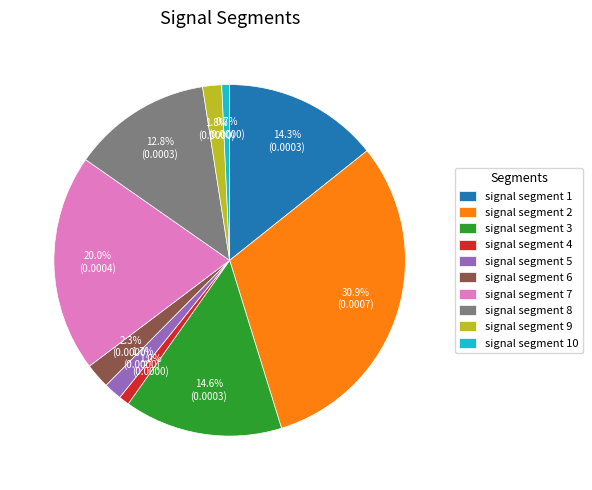

True or false: signal segment 6 accounts for 2% of the total.

True